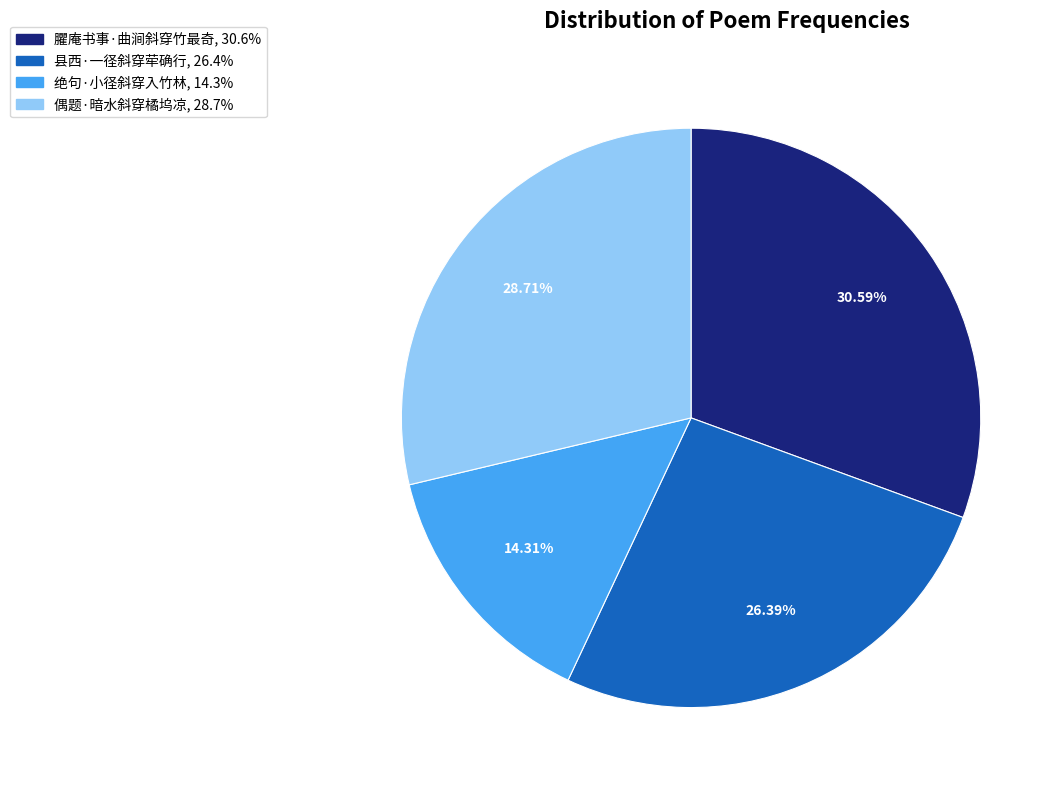

Rank the categories by value from lowest to highest.

绝句·小径斜穿入竹林, 县西·一径斜穿荦确行, 偶题·暗水斜穿橘坞凉, 臞庵书事·曲涧斜穿竹最奇